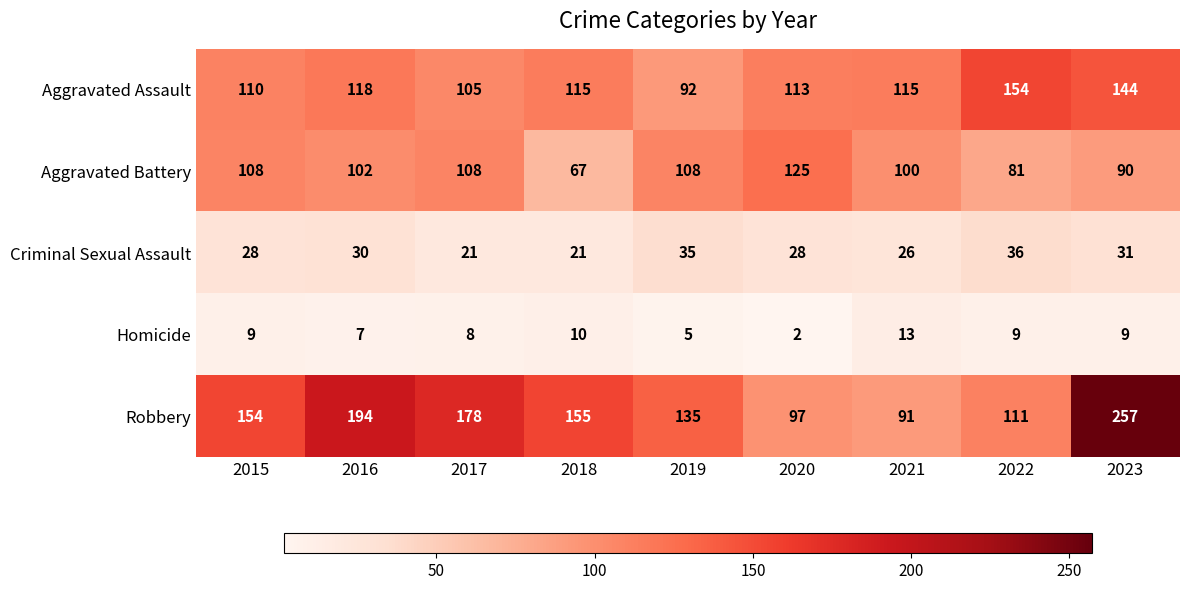

The value of Robbery at 2020 is 59. True or false?

False